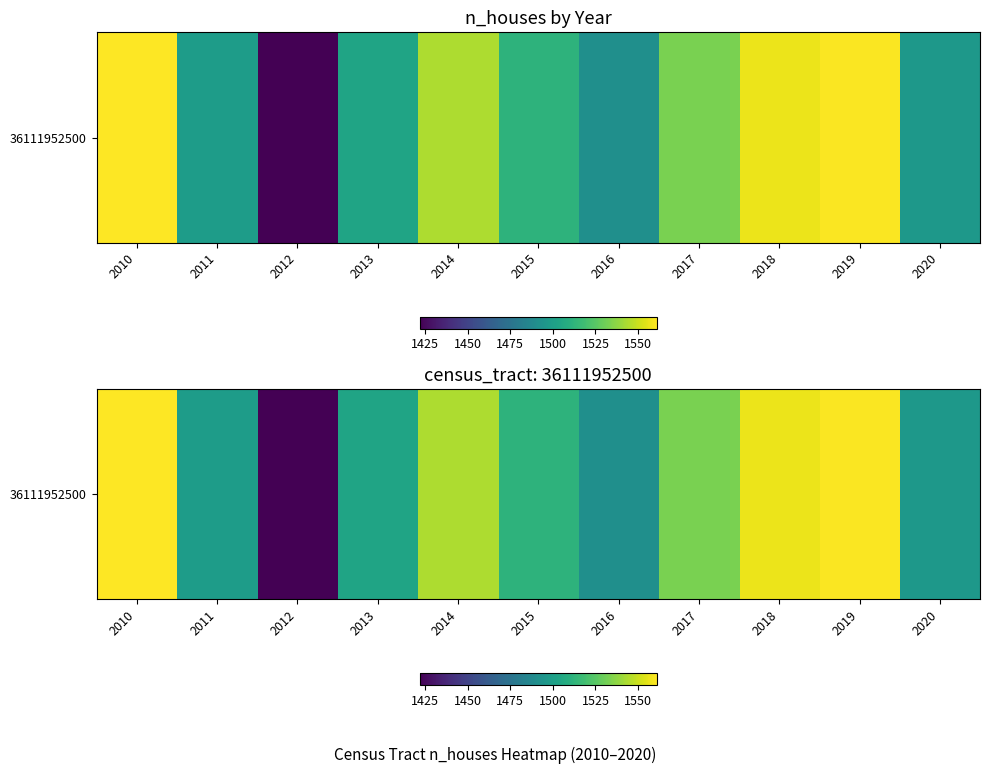

List the labels in order of value, smallest first.

2012, 2016, 2020, 2011, 2013, 2015, 2017, 2014, 2018, 2019, 2010